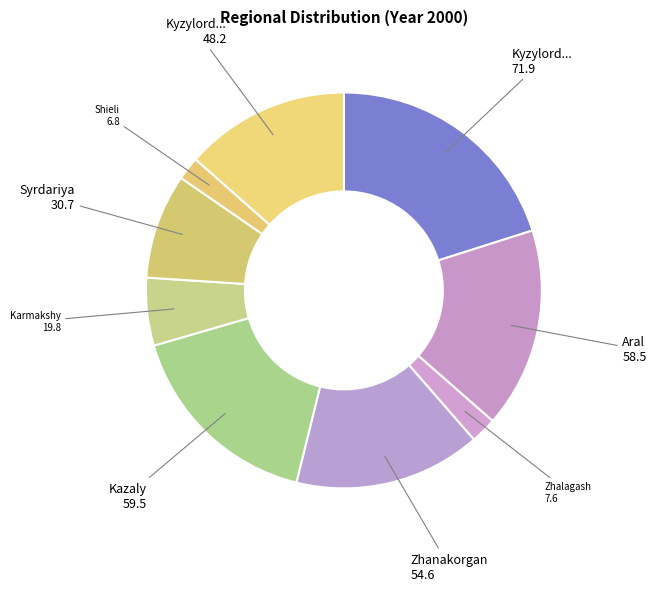

What is the largest slice in the pie chart?

Kyzylorda city